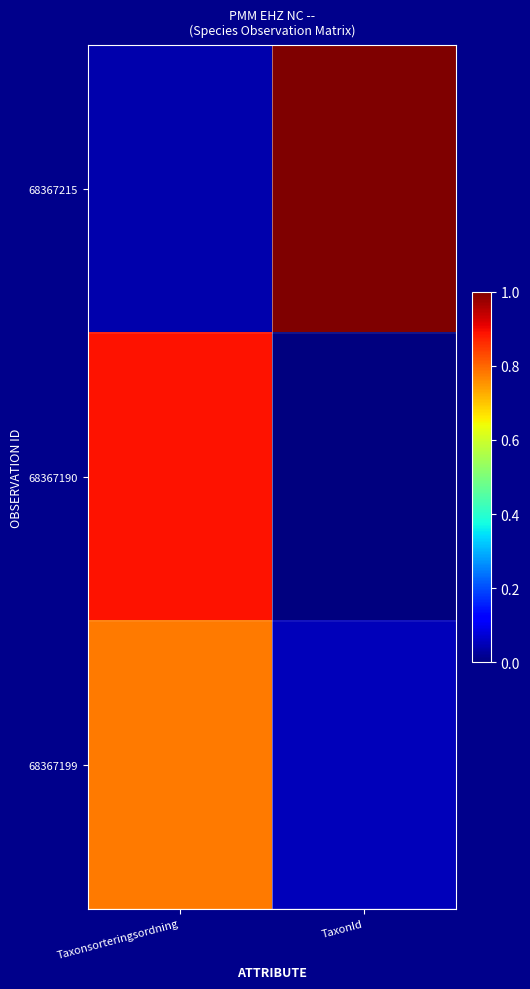

At which category is the sum across all series the highest?

Taxonsorteringsordning